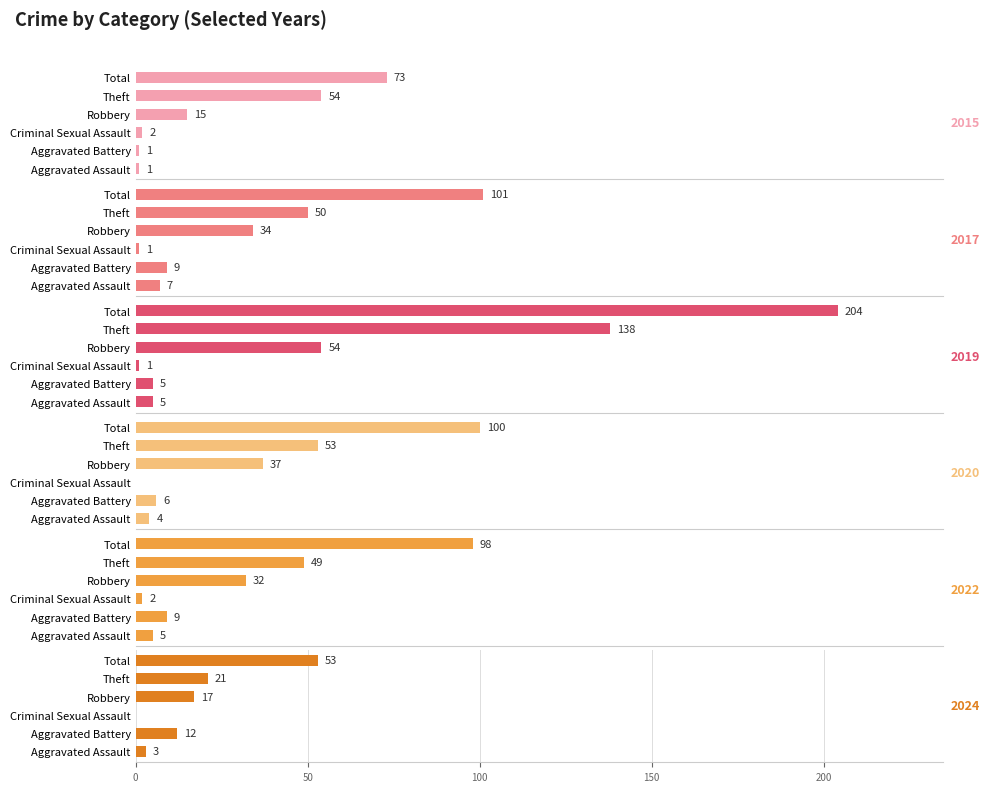

How many groups of bars are there?

6